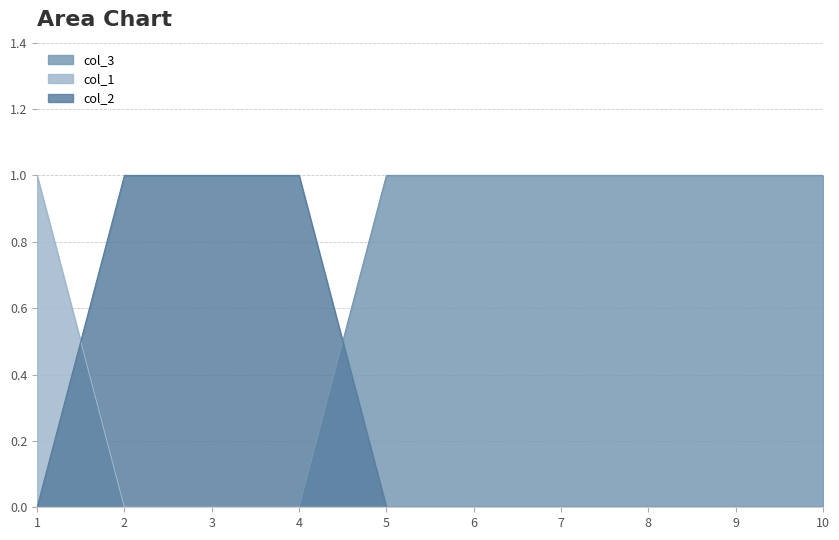

What is the total value across all series at 6?

1